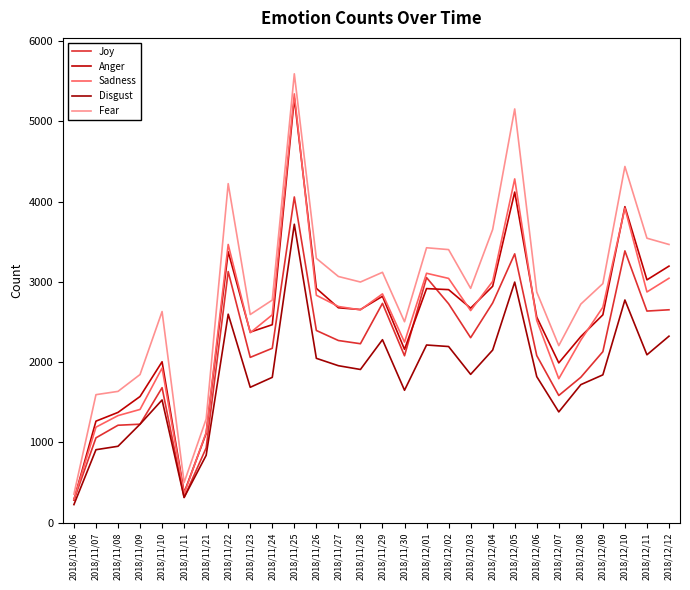

True or false: Anger and Fear intersect in this chart.

False